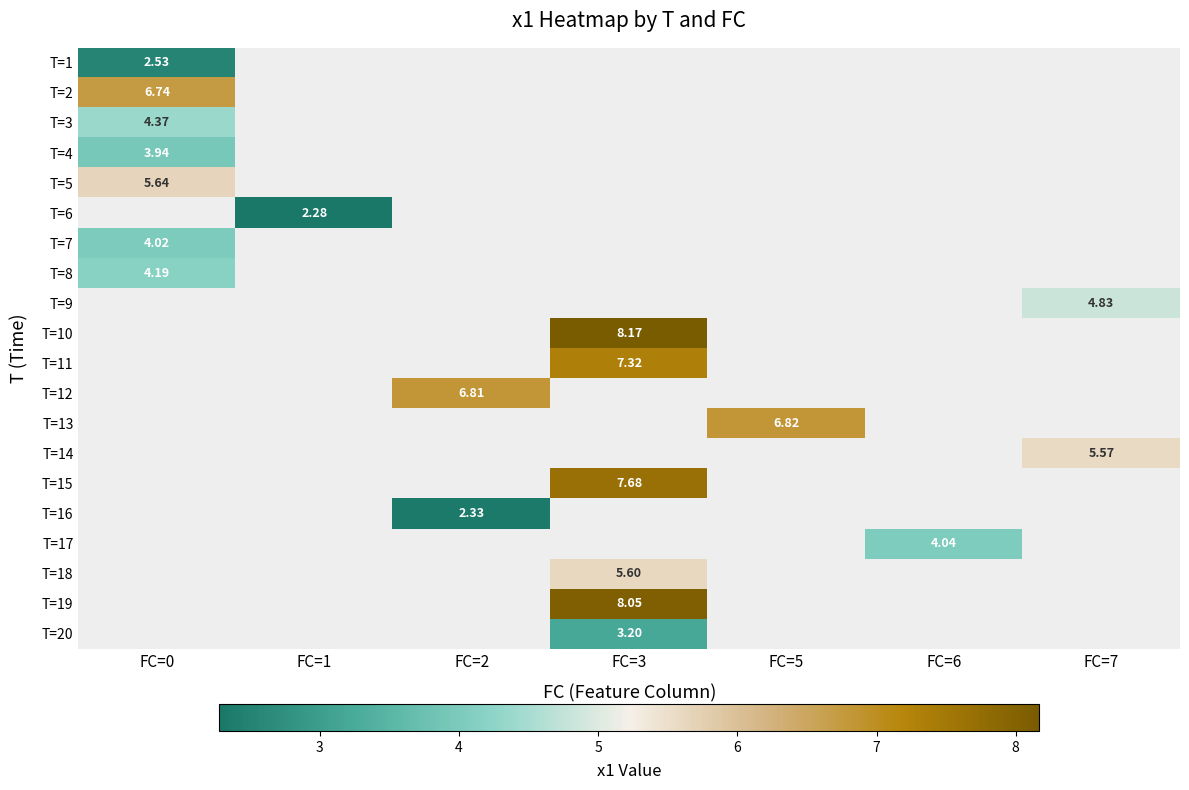

Rank the categories by T=16 value from lowest to highest.

FC=0, FC=1, FC=2, FC=3, FC=5, FC=6, FC=7